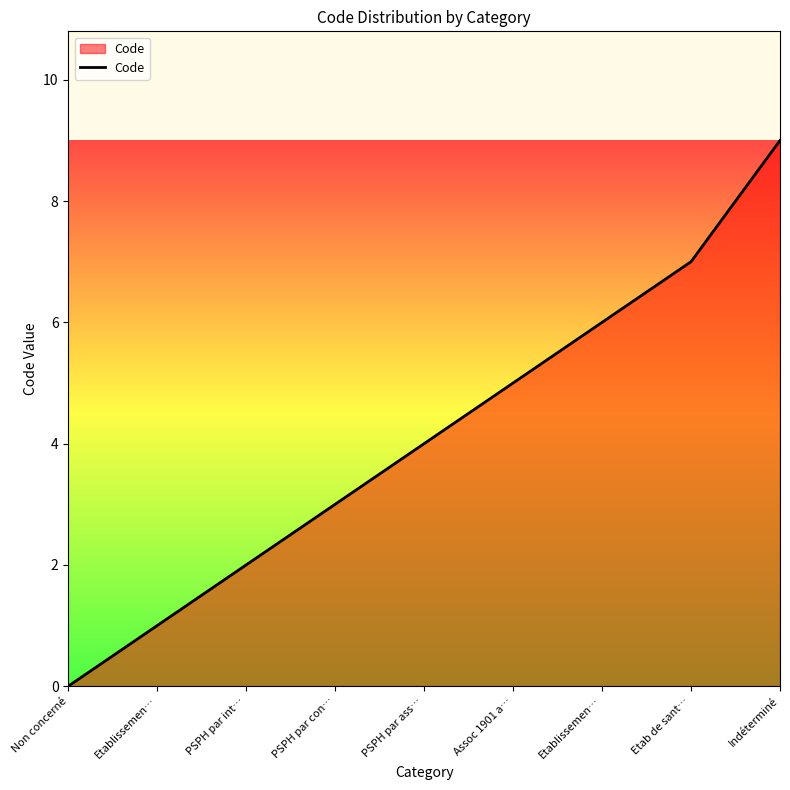

True or false: the data has more than 2 interior local peaks.

False